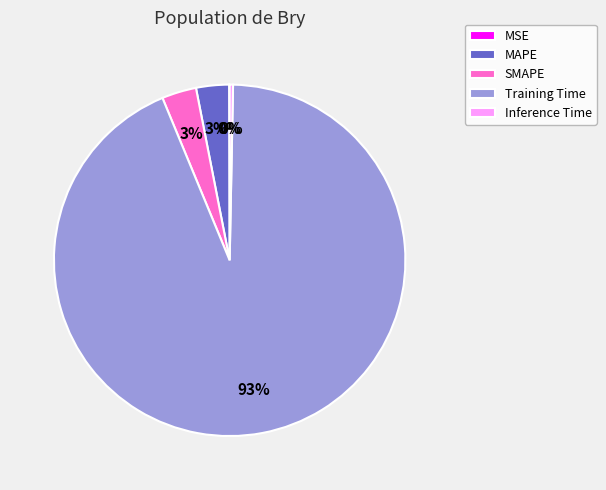

To the nearest percent, what is the average slice percentage?

20%